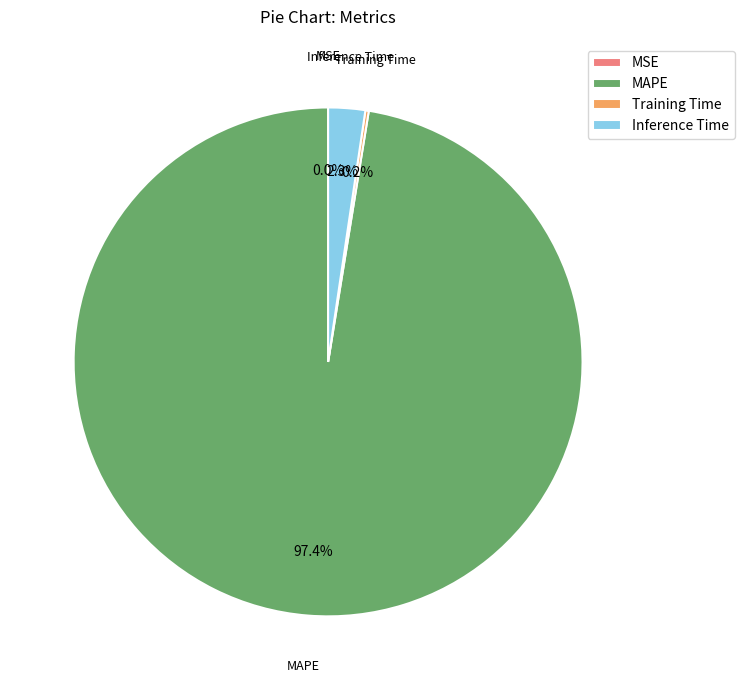

What is the largest slice in the pie chart?

MAPE